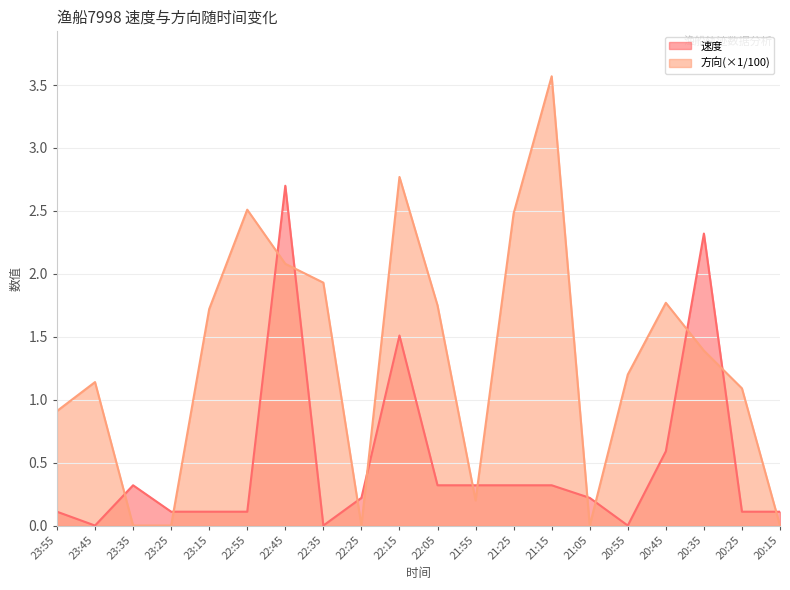

How many lines are shown in the chart?

2